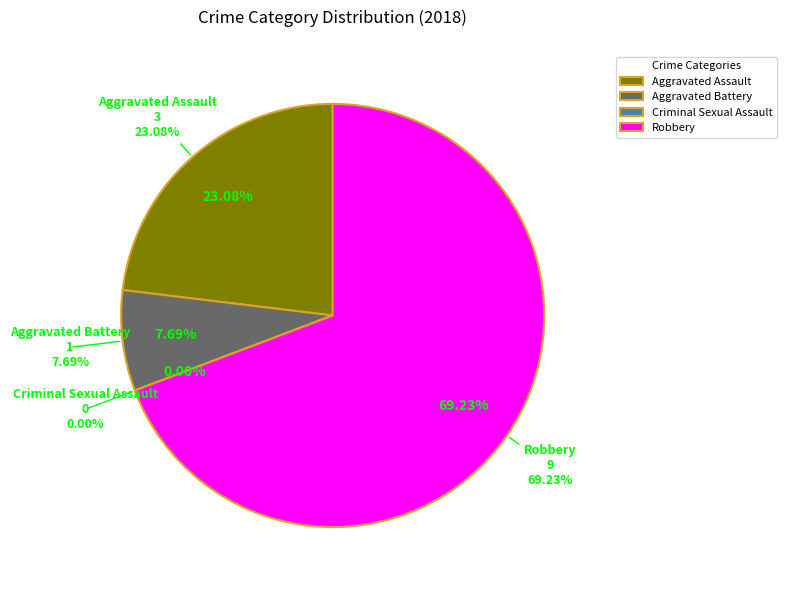

To the nearest percent, what portion does Robbery represent?

69%